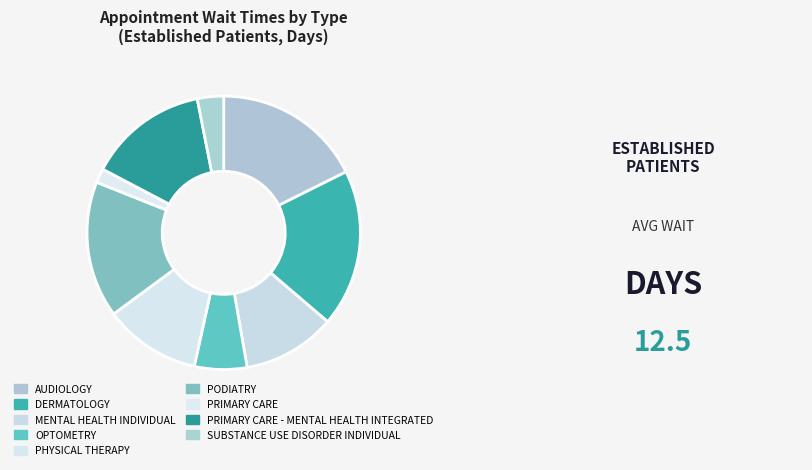

True or false: MENTAL HEALTH INDIVIDUAL accounts for 11% of the total.

True